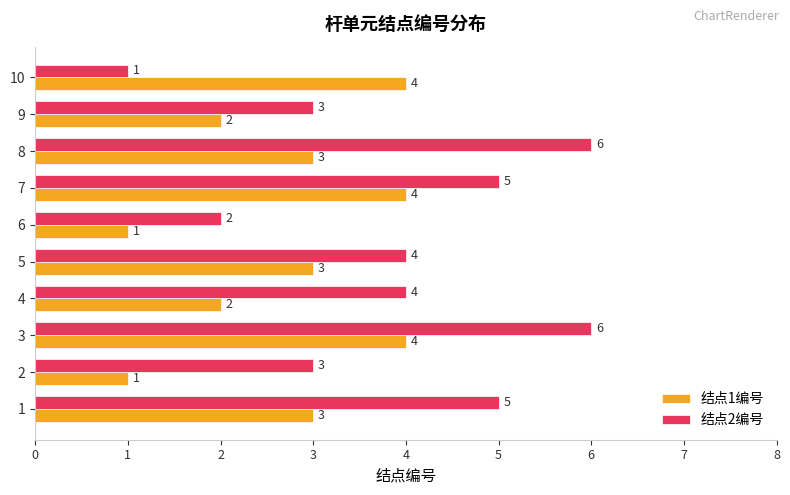

What is the total value across all series at 2?

4